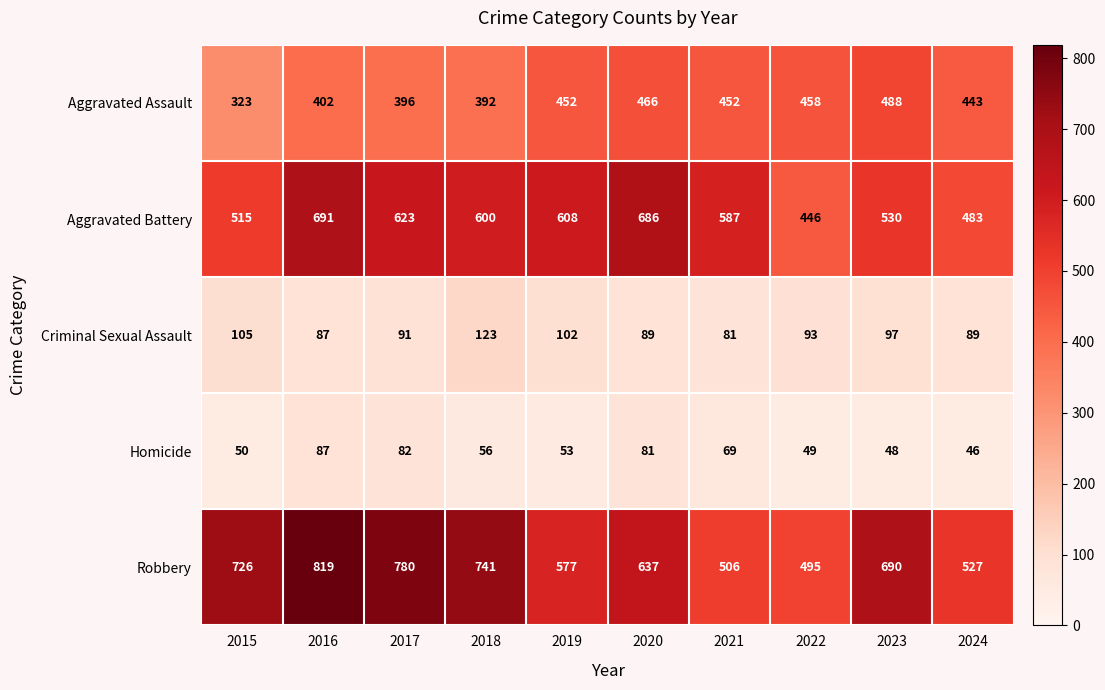

At 2015, list the series in order from smallest to largest.

Homicide, Criminal Sexual Assault, Aggravated Assault, Aggravated Battery, Robbery